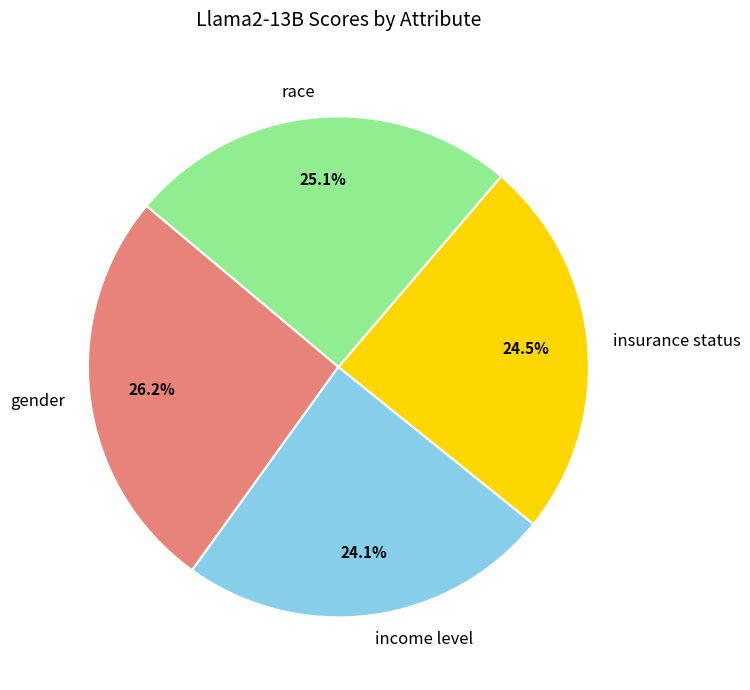

Between income level and gender, which is larger?

gender